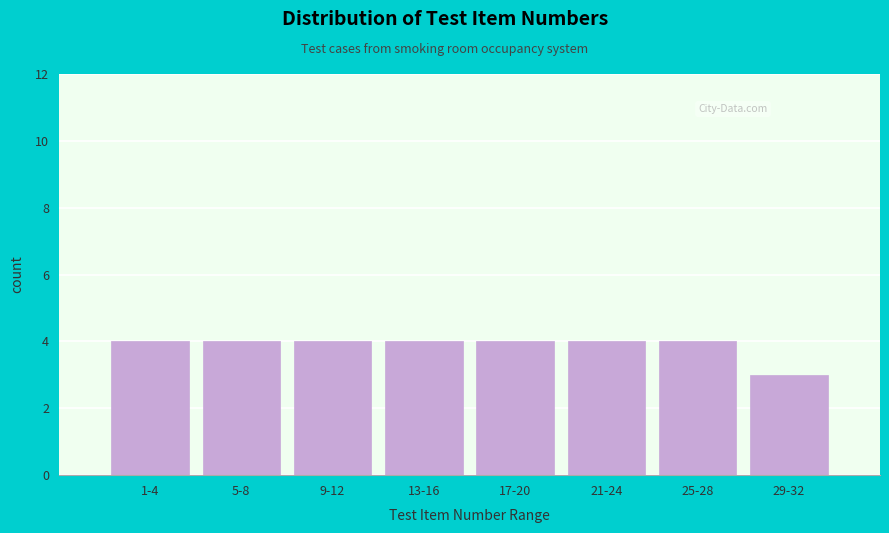

Reading left to right, what are all the values shown in this chart?

1-4=4	5-8=4	9-12=4	13-16=4	17-20=4	21-24=4	25-28=4	29-32=3